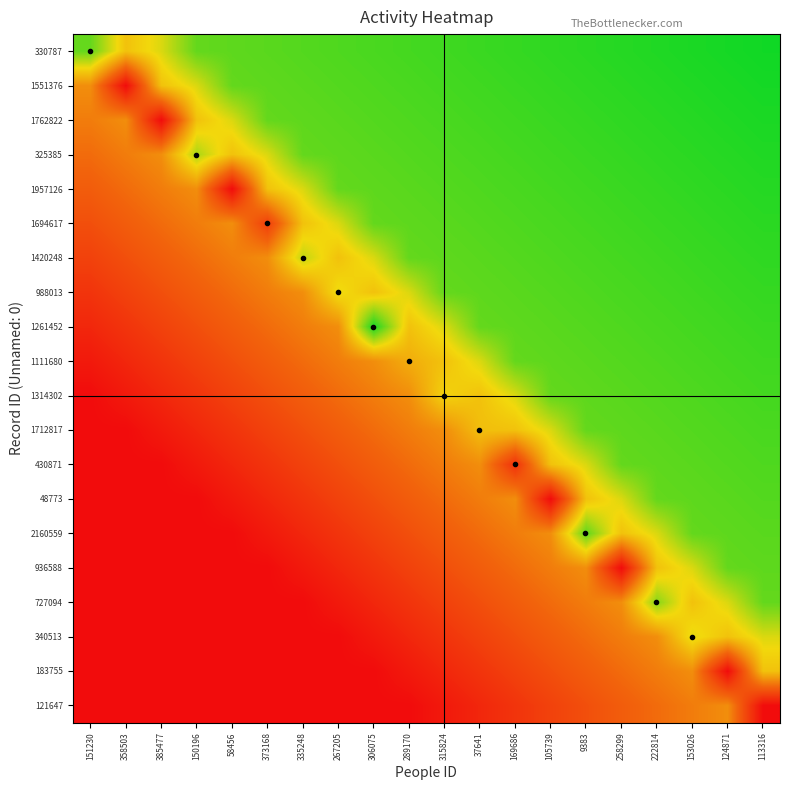

Reading left to right, list all the values displayed in this chart.

330787: 151230=0.9	358503=0.6	385477=0.7	150196=0.9	58456=0.9	373168=0.9	335248=0.9	267205=0.9	306075=0.9	289170=0.9	315824=0.9	37641=0.9	169686=0.9	105739=0.9	9383=1.0	258299=1.0	222814=1.0	153026=1.0	124871=1.0	113316=1.0
1551376: 151230=0.5	358503=0.0	385477=0.6	150196=0.7	58456=0.9	373168=0.9	335248=0.9	267205=0.9	306075=0.9	289170=0.9	315824=0.9	37641=0.9	169686=0.9	105739=0.9	9383=0.9	258299=1.0	222814=1.0	153026=1.0	124871=1.0	113316=1.0
1762822: 151230=0.4	358503=0.5	385477=0.0	150196=0.6	58456=0.7	373168=0.9	335248=0.9	267205=0.9	306075=0.9	289170=0.9	315824=0.9	37641=0.9	169686=0.9	105739=0.9	9383=0.9	258299=0.9	222814=1.0	153026=1.0	124871=1.0	113316=1.0
325385: 151230=0.3	358503=0.4	385477=0.5	150196=0.8	58456=0.6	373168=0.7	335248=0.9	267205=0.9	306075=0.9	289170=0.9	315824=0.9	37641=0.9	169686=0.9	105739=0.9	9383=0.9	258299=0.9	222814=0.9	153026=1.0	124871=1.0	113316=1.0
1957126: 151230=0.3	358503=0.3	385477=0.4	150196=0.5	58456=0.0	373168=0.6	335248=0.7	267205=0.9	306075=0.9	289170=0.9	315824=0.9	37641=0.9	169686=0.9	105739=0.9	9383=0.9	258299=0.9	222814=0.9	153026=0.9	124871=1.0	113316=1.0
1694617: 151230=0.2	358503=0.3	385477=0.3	150196=0.4	58456=0.5	373168=0.2	335248=0.6	267205=0.7	306075=0.9	289170=0.9	315824=0.9	37641=0.9	169686=0.9	105739=0.9	9383=0.9	258299=0.9	222814=0.9	153026=0.9	124871=0.9	113316=1.0
1420248: 151230=0.2	358503=0.2	385477=0.3	150196=0.3	58456=0.4	373168=0.5	335248=0.7	267205=0.6	306075=0.7	289170=0.9	315824=0.9	37641=0.9	169686=0.9	105739=0.9	9383=0.9	258299=0.9	222814=0.9	153026=0.9	124871=0.9	113316=0.9
988013: 151230=0.1	358503=0.2	385477=0.2	150196=0.3	58456=0.3	373168=0.4	335248=0.5	267205=0.7	306075=0.6	289170=0.7	315824=0.9	37641=0.9	169686=0.9	105739=0.9	9383=0.9	258299=0.9	222814=0.9	153026=0.9	124871=0.9	113316=0.9
1261452: 151230=0.1	358503=0.1	385477=0.2	150196=0.2	58456=0.3	373168=0.3	335248=0.4	267205=0.5	306075=1.0	289170=0.6	315824=0.7	37641=0.9	169686=0.9	105739=0.9	9383=0.9	258299=0.9	222814=0.9	153026=0.9	124871=0.9	113316=0.9
1111680: 151230=0.0	358503=0.1	385477=0.1	150196=0.2	58456=0.2	373168=0.3	335248=0.3	267205=0.4	306075=0.5	289170=0.5	315824=0.6	37641=0.7	169686=0.9	105739=0.9	9383=0.9	258299=0.9	222814=0.9	153026=0.9	124871=0.9	113316=0.9
1314302: 151230=0.0	358503=0.0	385477=0.1	150196=0.1	58456=0.2	373168=0.2	335248=0.3	267205=0.3	306075=0.4	289170=0.5	315824=0.7	37641=0.6	169686=0.7	105739=0.9	9383=0.9	258299=0.9	222814=0.9	153026=0.9	124871=0.9	113316=0.9
1712817: 151230=0.0	358503=0.0	385477=0.0	150196=0.1	58456=0.1	373168=0.2	335248=0.2	267205=0.3	306075=0.3	289170=0.4	315824=0.5	37641=0.6	169686=0.6	105739=0.7	9383=0.9	258299=0.9	222814=0.9	153026=0.9	124871=0.9	113316=0.9
430871: 151230=0.0	358503=0.0	385477=0.0	150196=0.0	58456=0.1	373168=0.1	335248=0.2	267205=0.2	306075=0.3	289170=0.3	315824=0.4	37641=0.5	169686=0.1	105739=0.6	9383=0.7	258299=0.9	222814=0.9	153026=0.9	124871=0.9	113316=0.9
48773: 151230=0.0	358503=0.0	385477=0.0	150196=0.0	58456=0.0	373168=0.1	335248=0.1	267205=0.2	306075=0.2	289170=0.3	315824=0.3	37641=0.4	169686=0.5	105739=0.0	9383=0.6	258299=0.7	222814=0.9	153026=0.9	124871=0.9	113316=0.9
2160559: 151230=0.0	358503=0.0	385477=0.0	150196=0.0	58456=0.0	373168=0.0	335248=0.1	267205=0.1	306075=0.2	289170=0.2	315824=0.3	37641=0.3	169686=0.4	105739=0.5	9383=0.9	258299=0.6	222814=0.7	153026=0.9	124871=0.9	113316=0.9
936588: 151230=0.0	358503=0.0	385477=0.0	150196=0.0	58456=0.0	373168=0.0	335248=0.0	267205=0.1	306075=0.1	289170=0.2	315824=0.2	37641=0.3	169686=0.3	105739=0.4	9383=0.5	258299=0.0	222814=0.6	153026=0.7	124871=0.9	113316=0.9
727094: 151230=0.0	358503=0.0	385477=0.0	150196=0.0	58456=0.0	373168=0.0	335248=0.0	267205=0.0	306075=0.1	289170=0.1	315824=0.2	37641=0.2	169686=0.3	105739=0.3	9383=0.4	258299=0.5	222814=0.8	153026=0.6	124871=0.7	113316=0.9
340513: 151230=0.0	358503=0.0	385477=0.0	150196=0.0	58456=0.0	373168=0.0	335248=0.0	267205=0.0	306075=0.0	289170=0.1	315824=0.1	37641=0.2	169686=0.2	105739=0.3	9383=0.3	258299=0.4	222814=0.5	153026=0.7	124871=0.6	113316=0.7
183755: 151230=0.0	358503=0.0	385477=0.0	150196=0.0	58456=0.0	373168=0.0	335248=0.0	267205=0.0	306075=0.0	289170=0.0	315824=0.1	37641=0.1	169686=0.2	105739=0.2	9383=0.3	258299=0.3	222814=0.4	153026=0.5	124871=0.0	113316=0.6
121647: 151230=0.0	358503=0.0	385477=0.0	150196=0.0	58456=0.0	373168=0.0	335248=0.0	267205=0.0	306075=0.0	289170=0.0	315824=0.0	37641=0.1	169686=0.1	105739=0.2	9383=0.2	258299=0.3	222814=0.3	153026=0.4	124871=0.5	113316=0.0